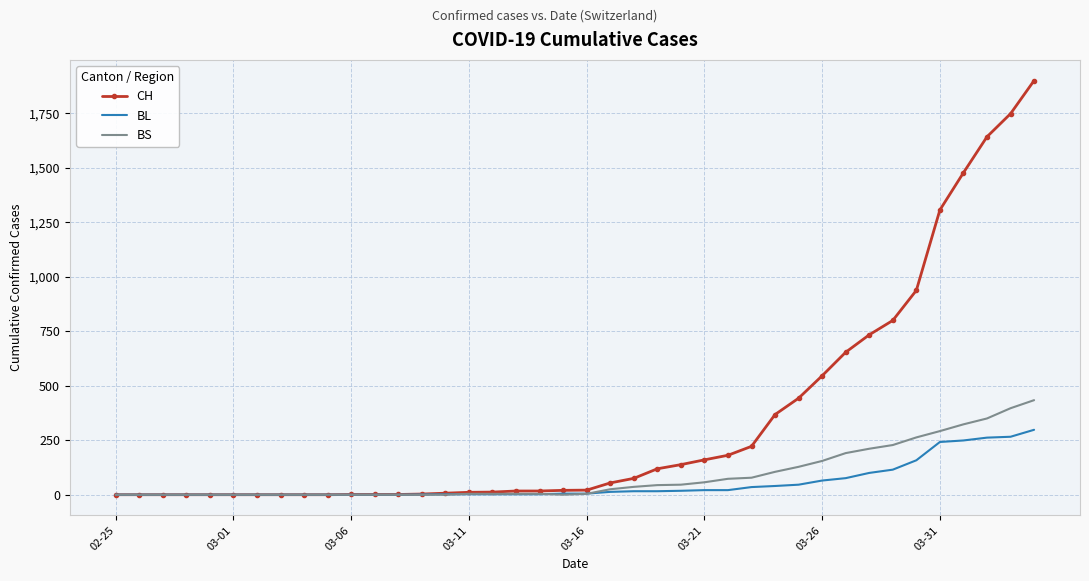

What is the highest value of the CH series?

1901